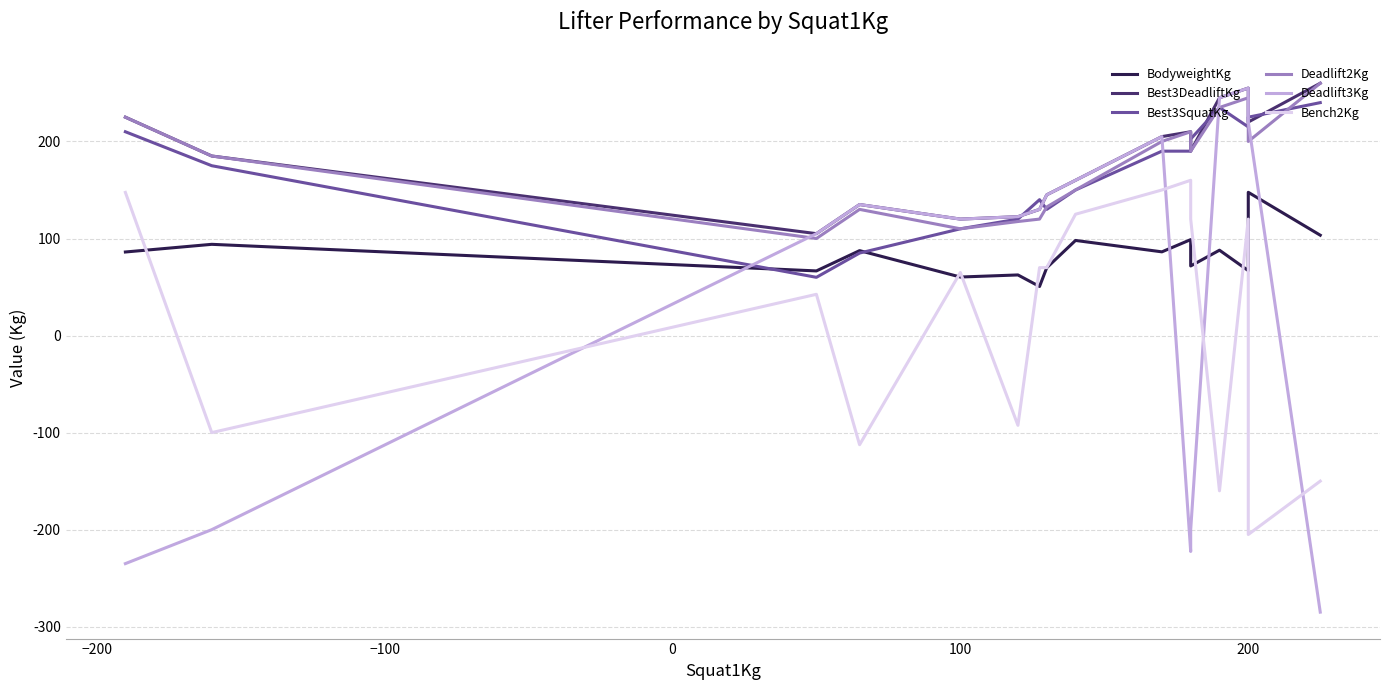

What are all the series names shown in the legend?

BodyweightKg, Best3DeadliftKg, Best3SquatKg, Deadlift2Kg, Deadlift3Kg, Bench2Kg